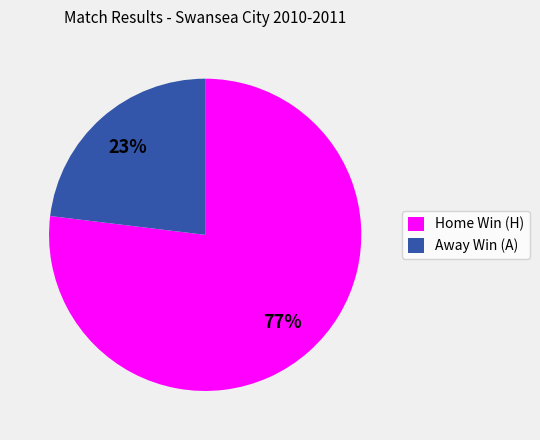

The Away Win (A) slice represents 16% of the pie. True or false?

False